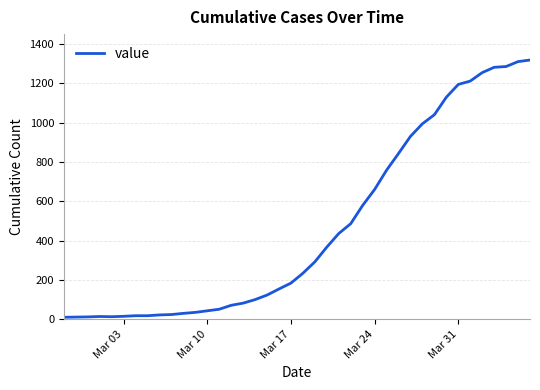

What is the sum of all values?

18631